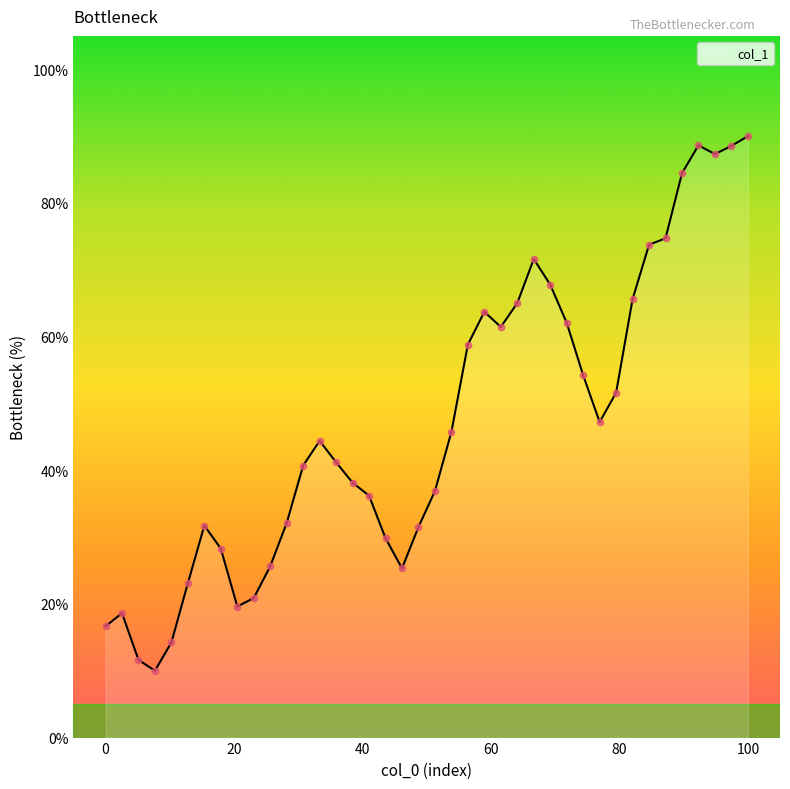

What is the difference between the maximum and minimum values?

80.0